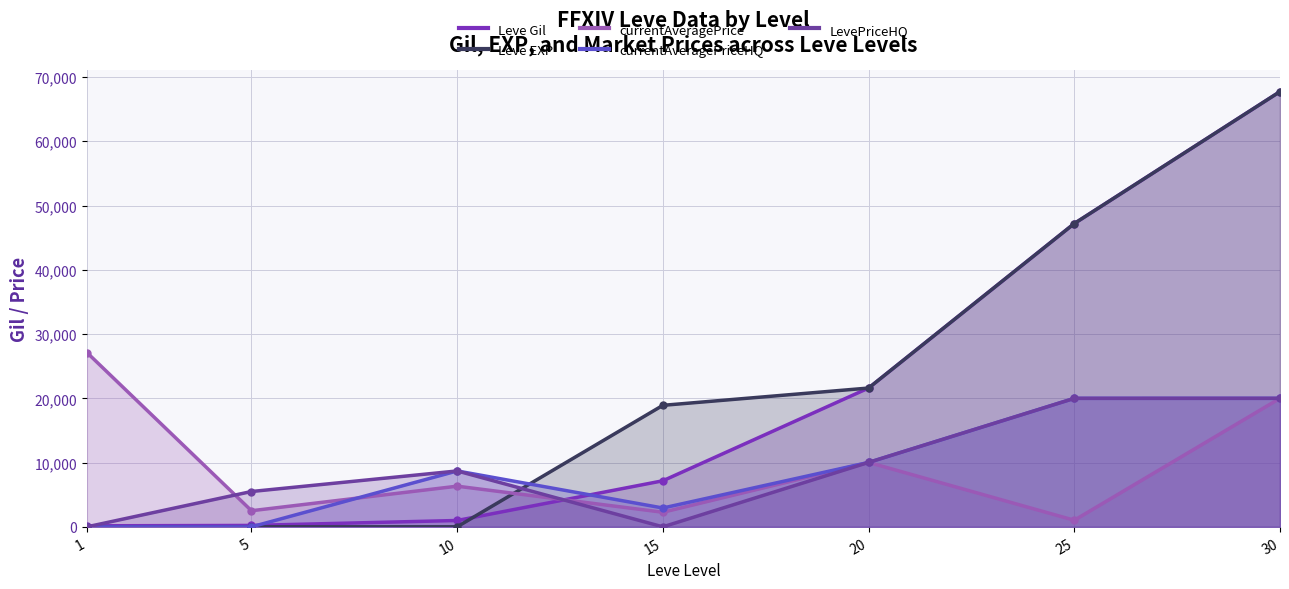

List the labels in order of currentAveragePriceHQ (line) value, smallest first.

1, 5, 15, 10, 20, 25, 30